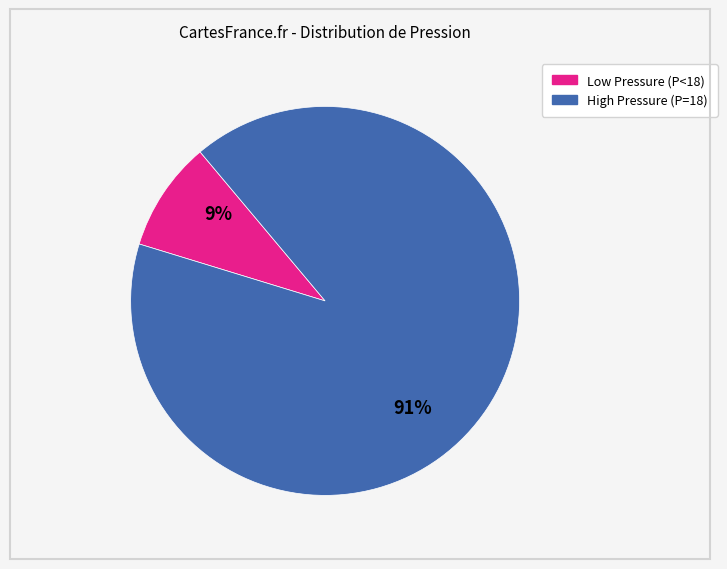

Count the number of slices in the pie.

2